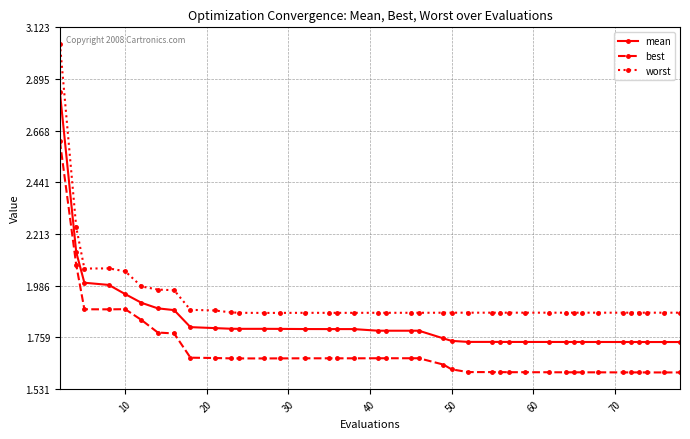

How many lines are shown in the chart?

3